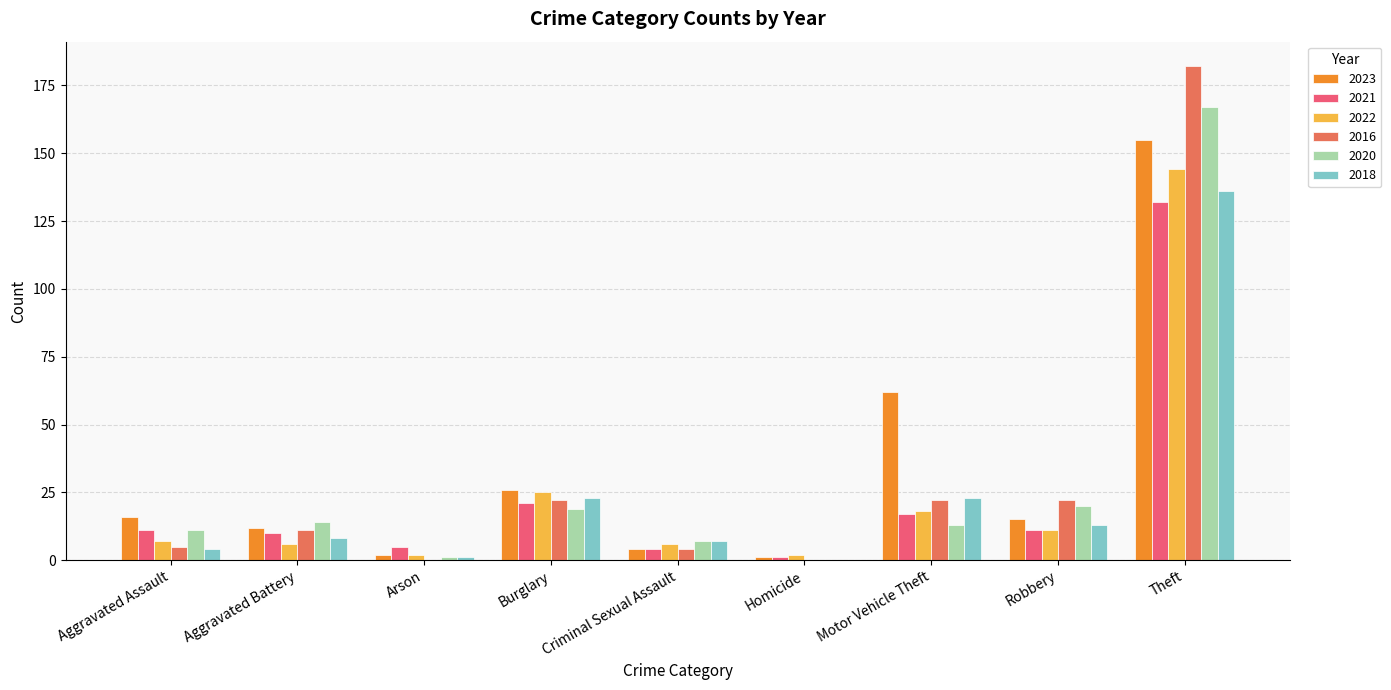

What value does the 2018 series have at Criminal Sexual Assault, to the nearest 10?

10